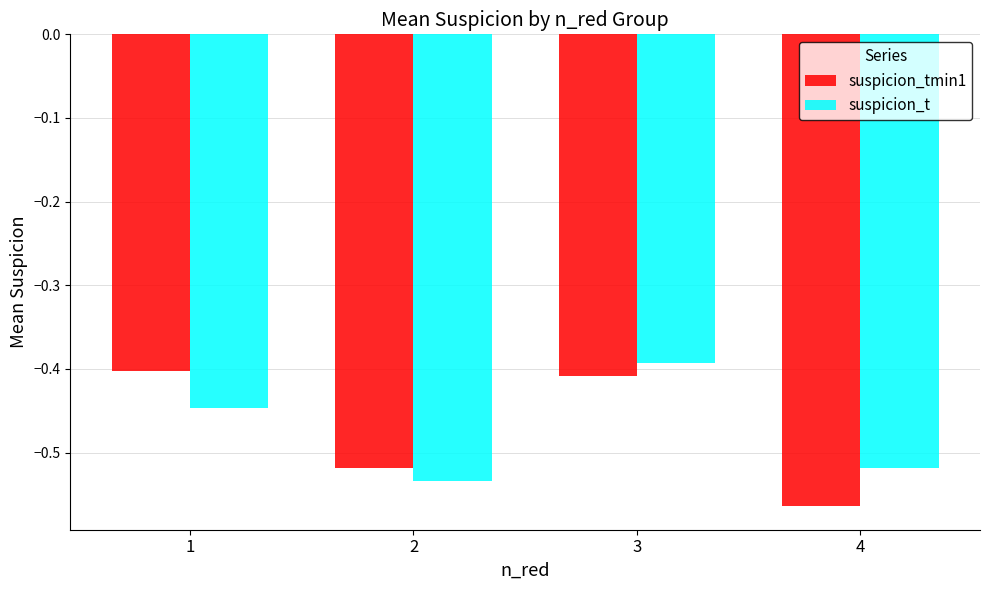

Are the bars horizontal?

No